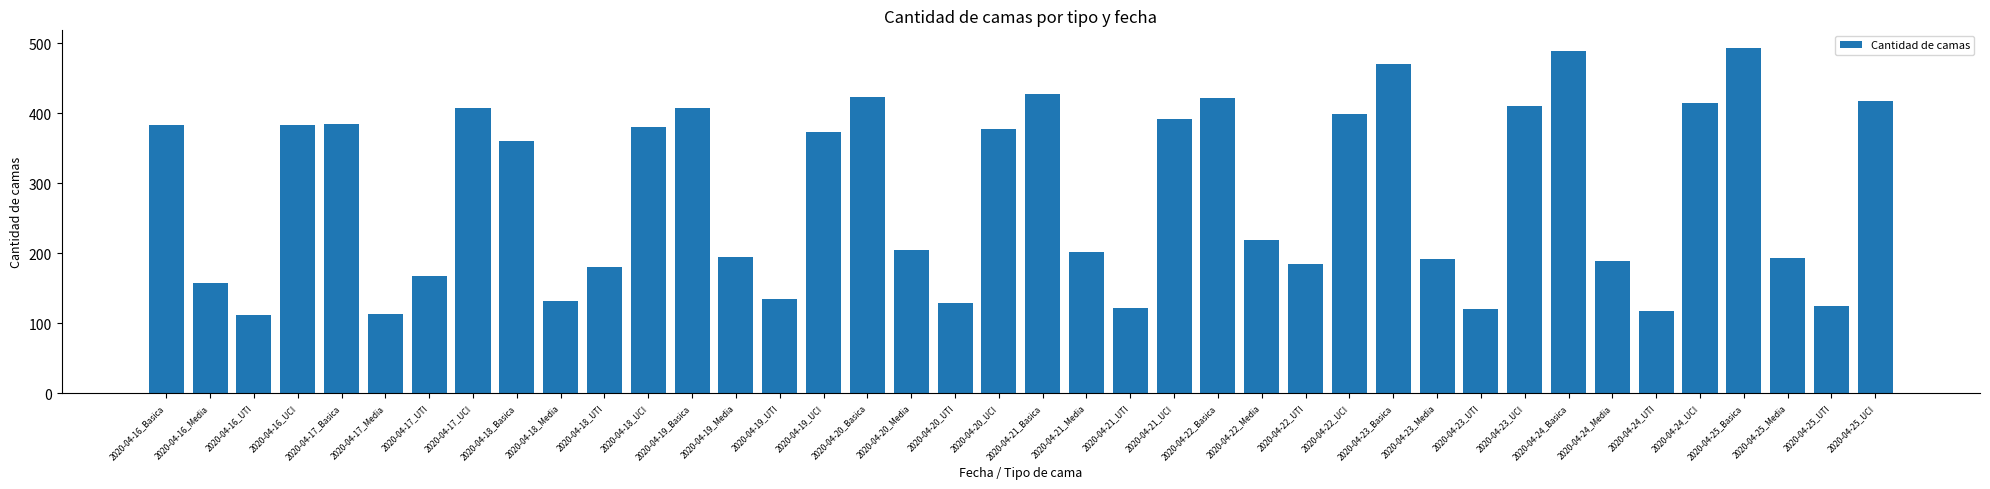

At which label is the value closest to 302?

2020-04-18_Basica